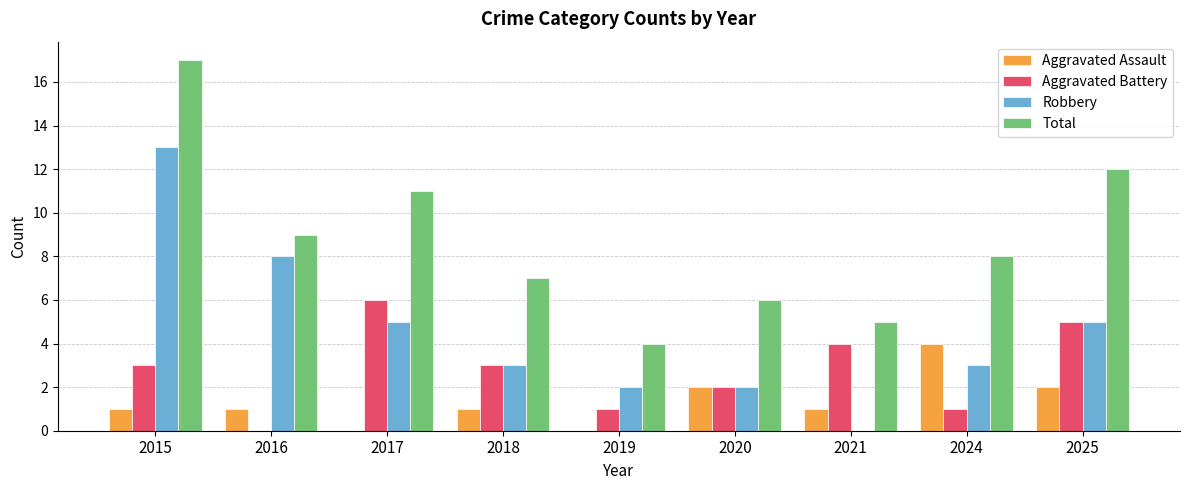

What is the difference between the Aggravated Battery values at 2016 and 2021?

4